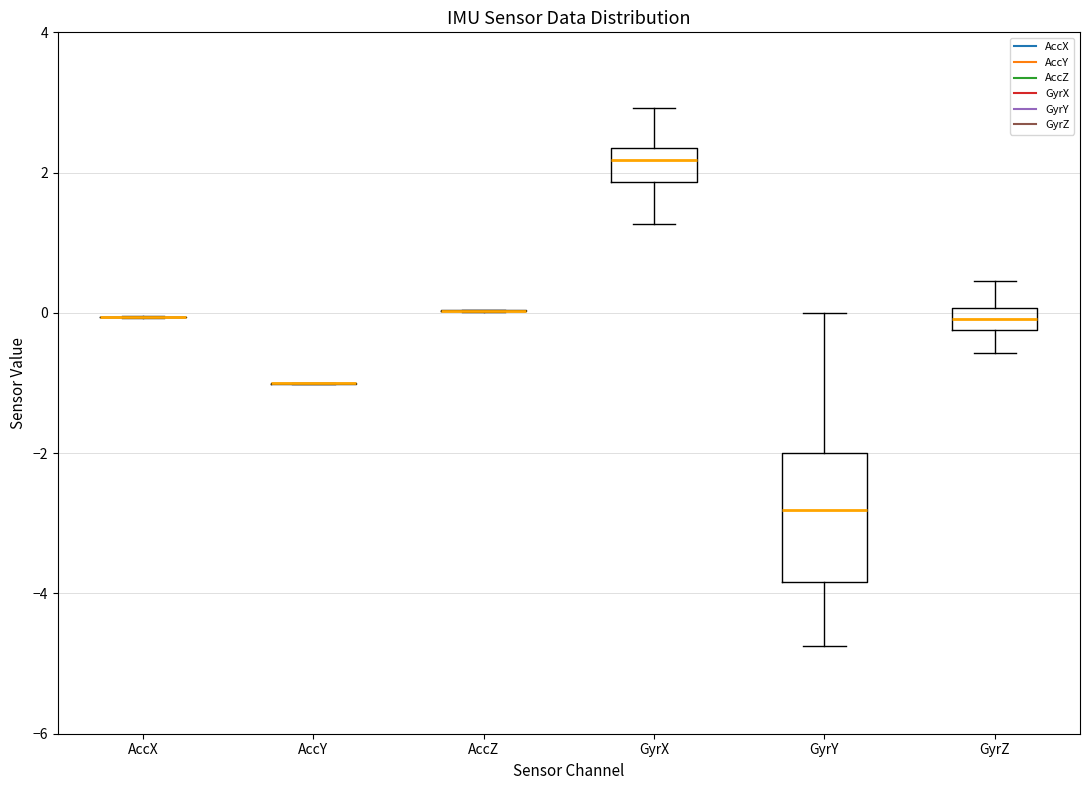

Where does the lower whisker of the box for GyrX end on the y-axis? The values are not printed on the chart, so give them approximately, as read against the axis.

1.2